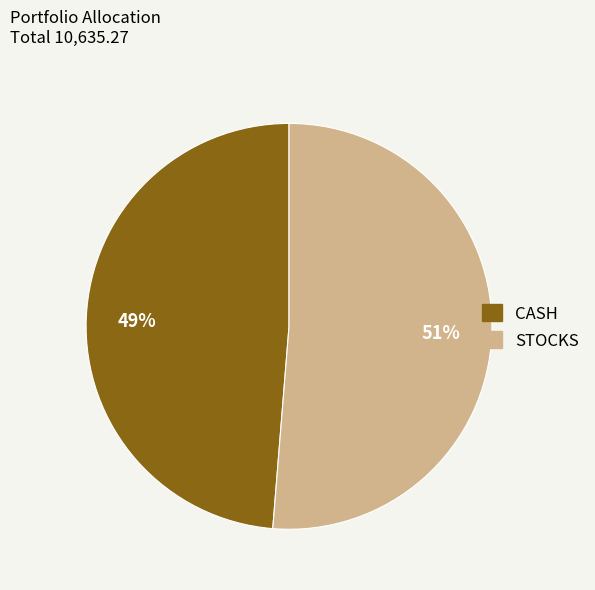

Which category has the smallest portion of the pie?

CASH